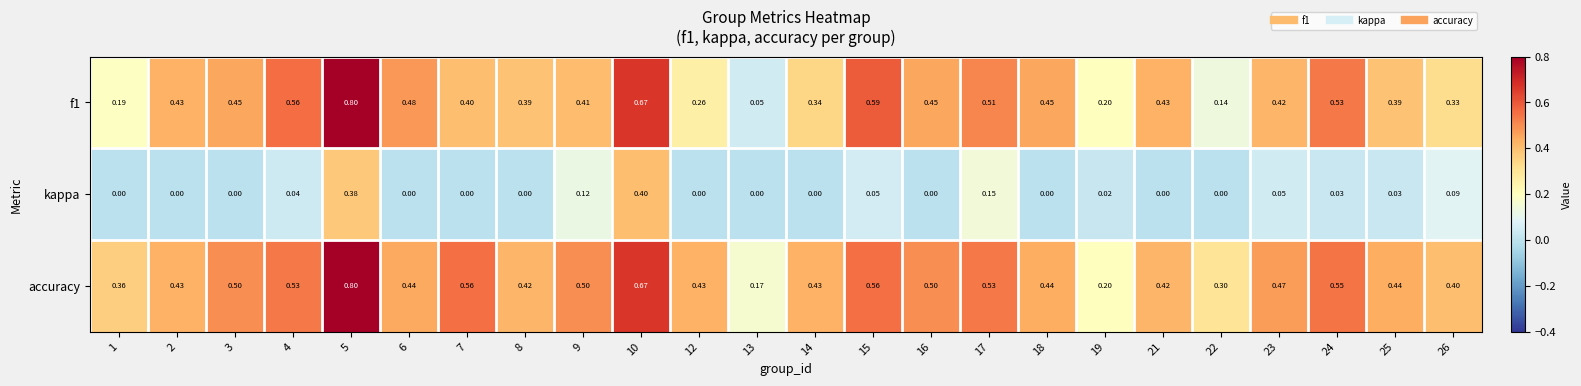

Which series has the widest spread of values?

f1